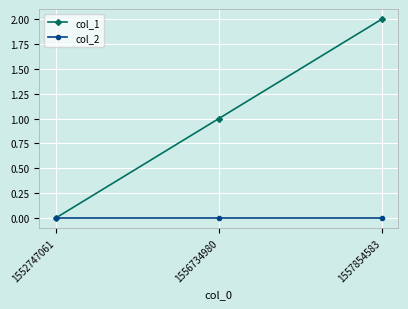

Reading right to left, what are all the values shown in this chart?

col_1: 1557854583=2	1556734980=1	1552747061=0
col_2: 1557854583=0	1556734980=0	1552747061=0